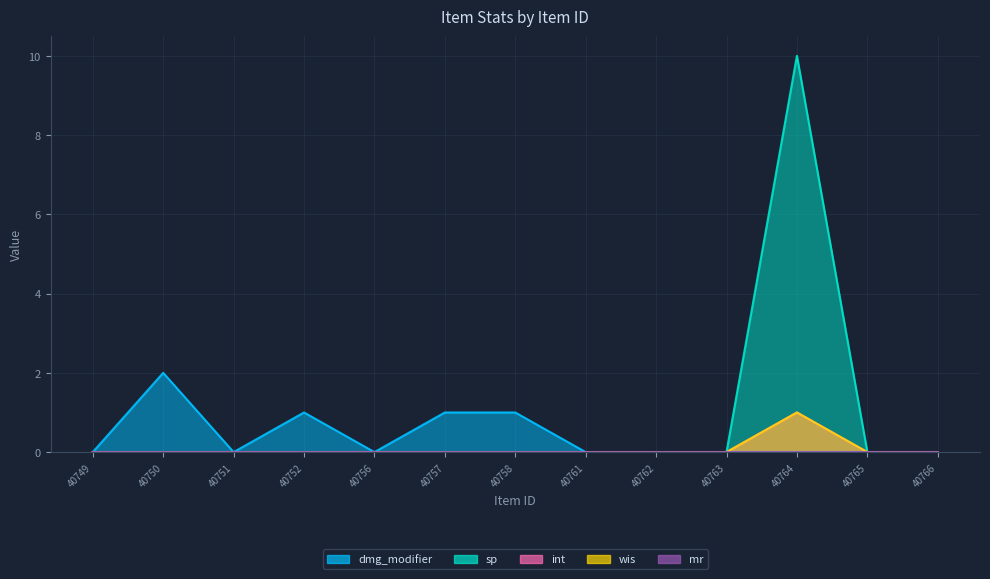

Between 40757 and 40750, which is larger?

40750